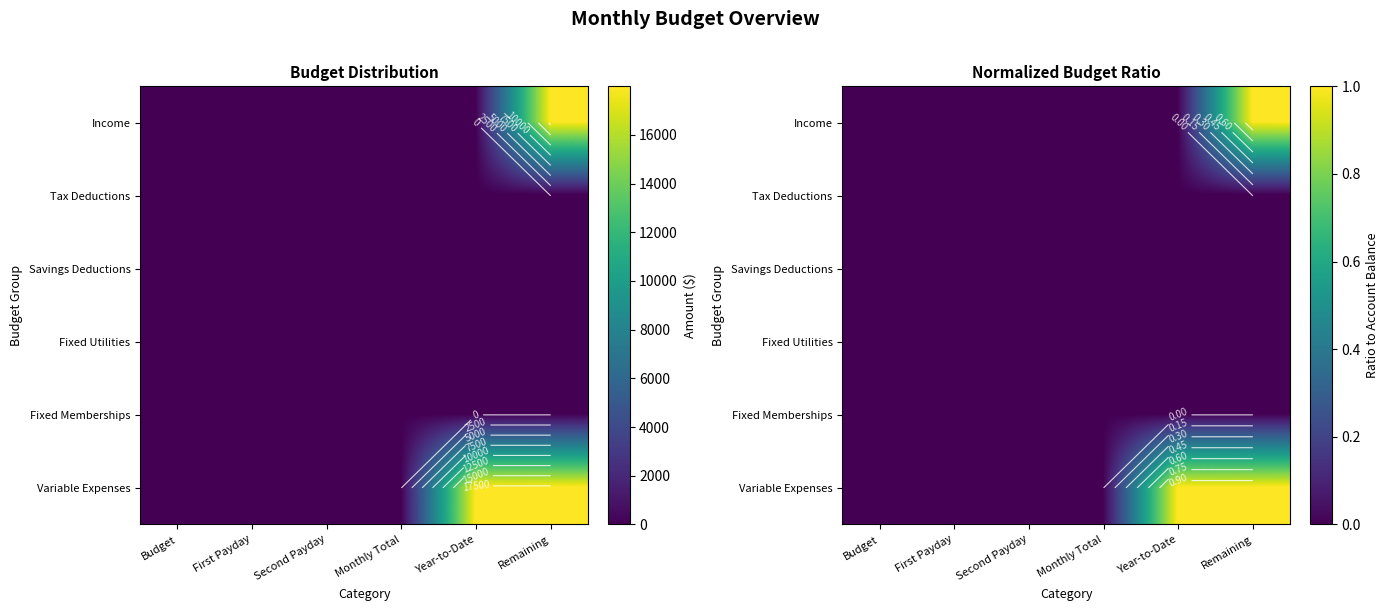

Which category has the lowest value across all series?

Budget